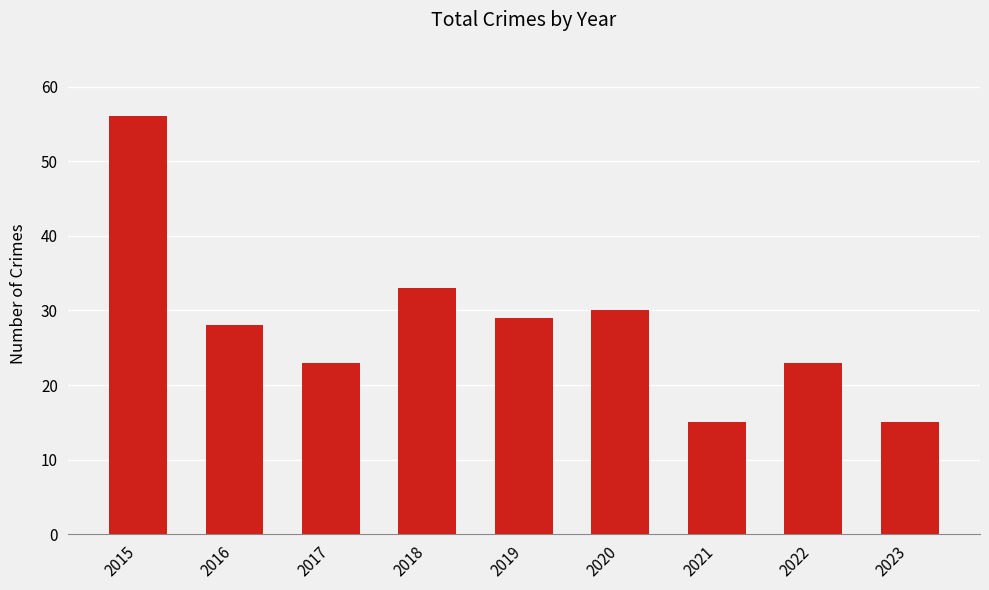

Which has a higher value, 2021 or 2018?

2018